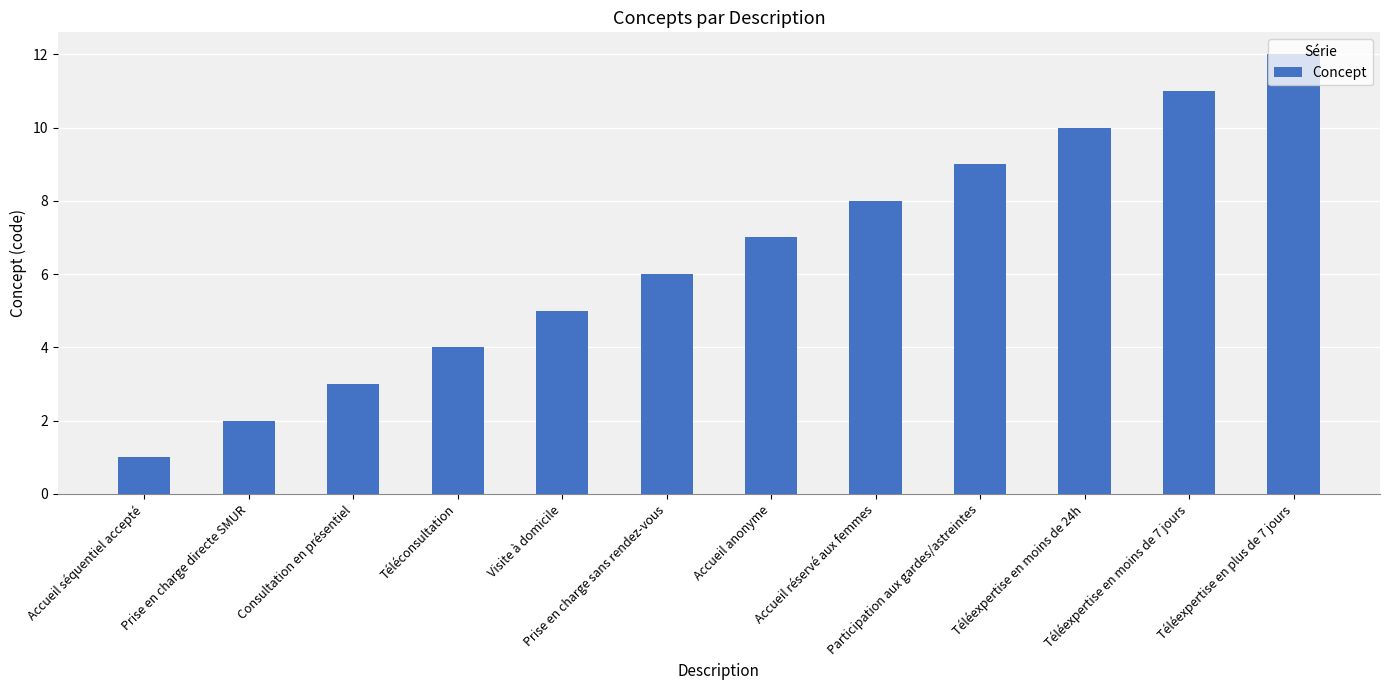

Reading left to right, extract all data points from this chart.

1	2	3	4	5	6	7	8	9	10	11	12